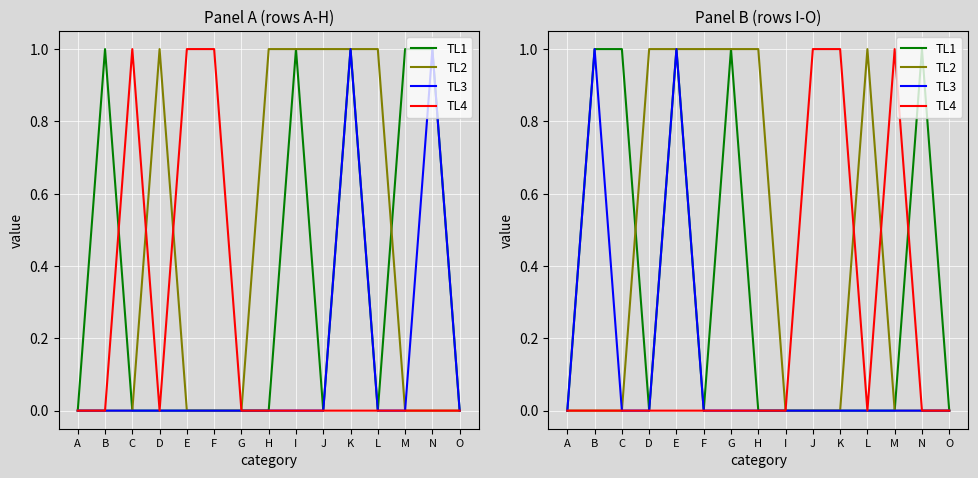

Count the TL3 values in the range 0 to 1.

15